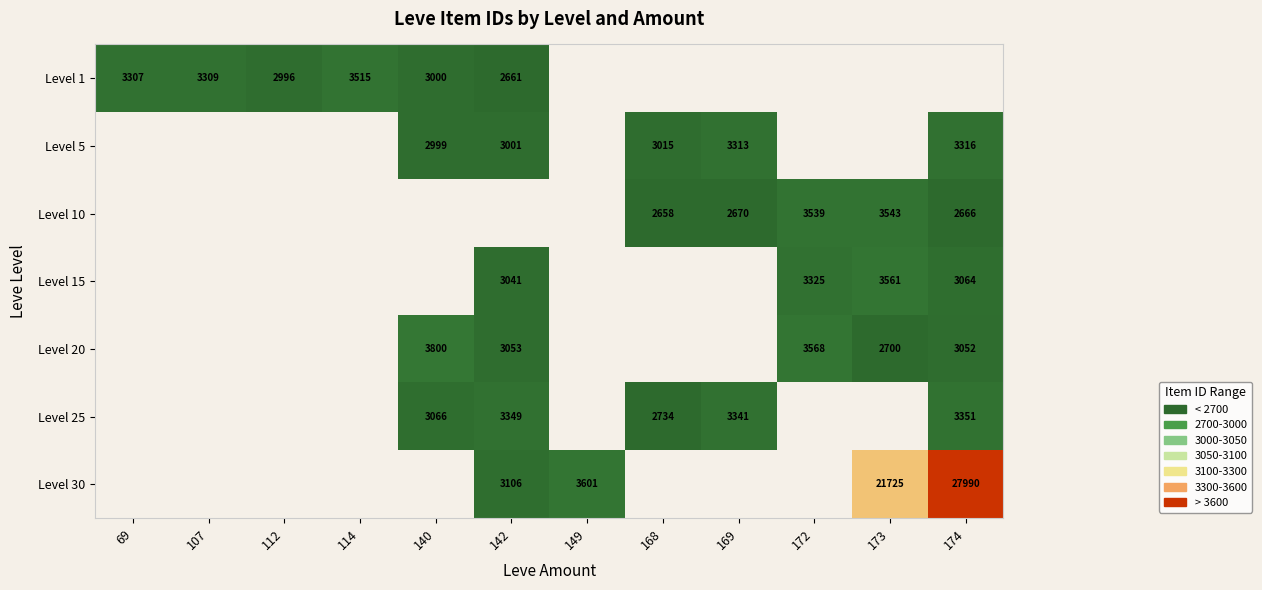

Is it true that Level 30 equals 4225 at 142?

False